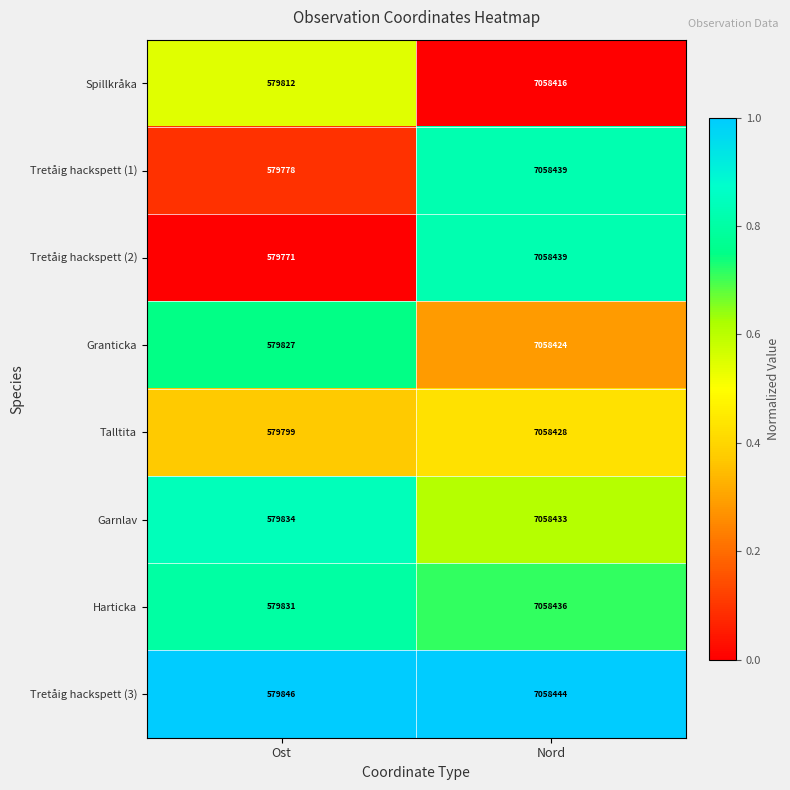

At which category is the sum across all series the highest?

Nord